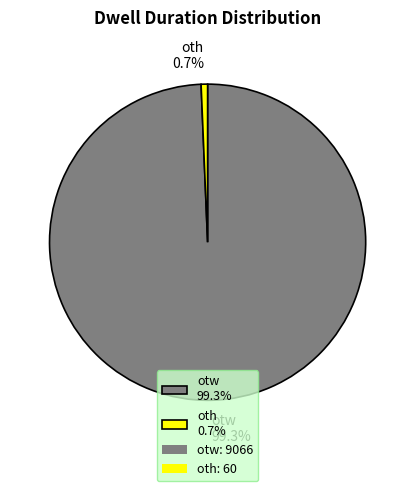

How many segments does this pie chart have?

2